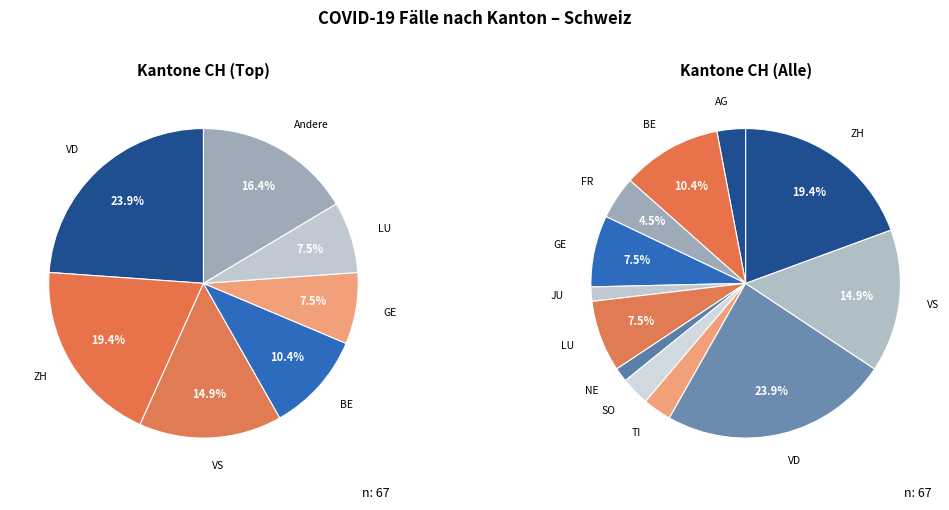

Which category has the biggest portion of the pie?

VD